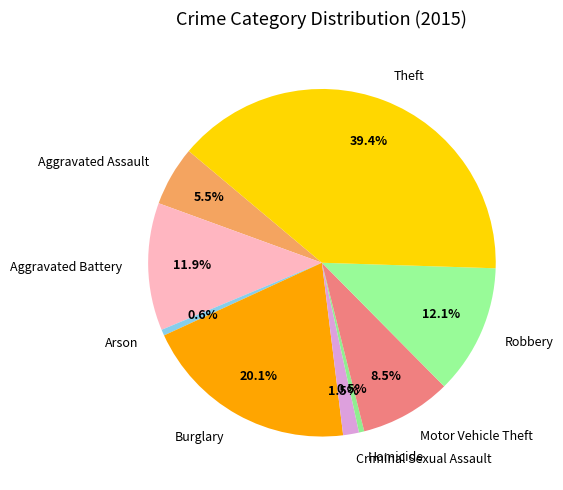

To the nearest percent, what portion does Theft represent?

39%